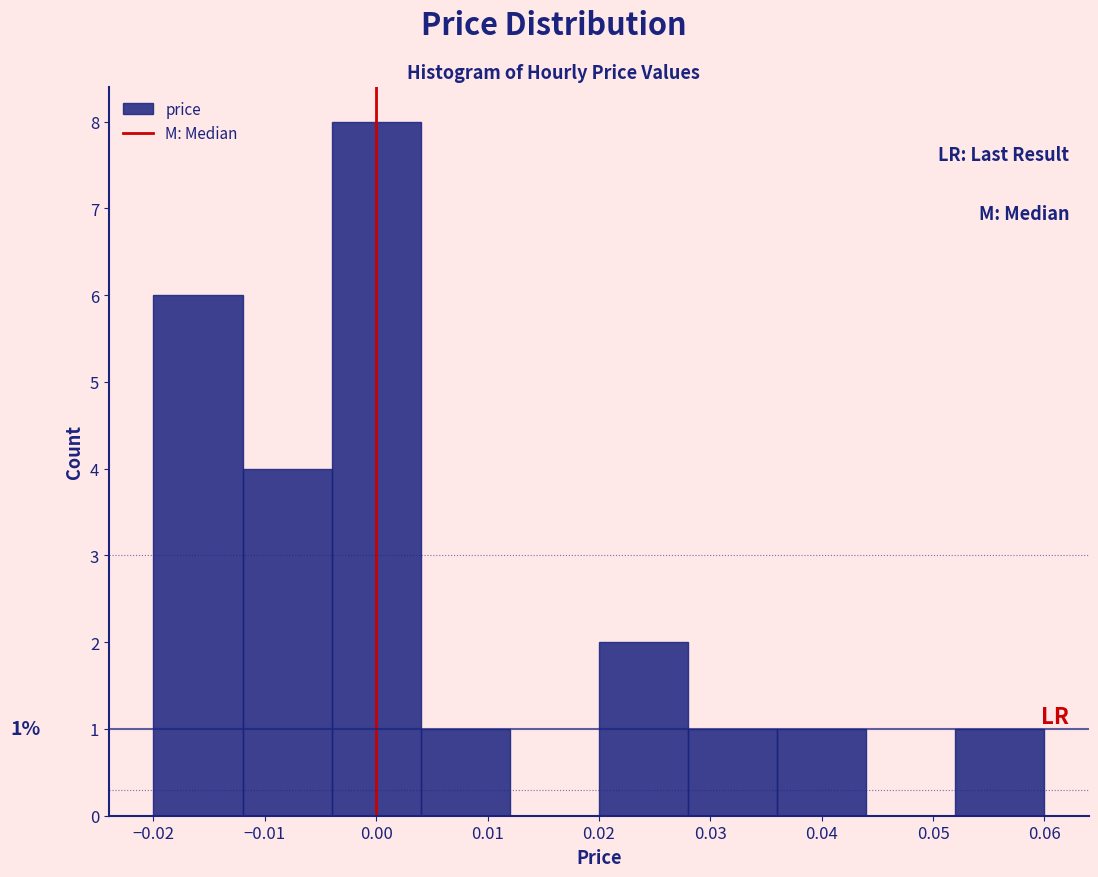

Which range on the x-axis has the tallest bar?

-0.004 to 0.004